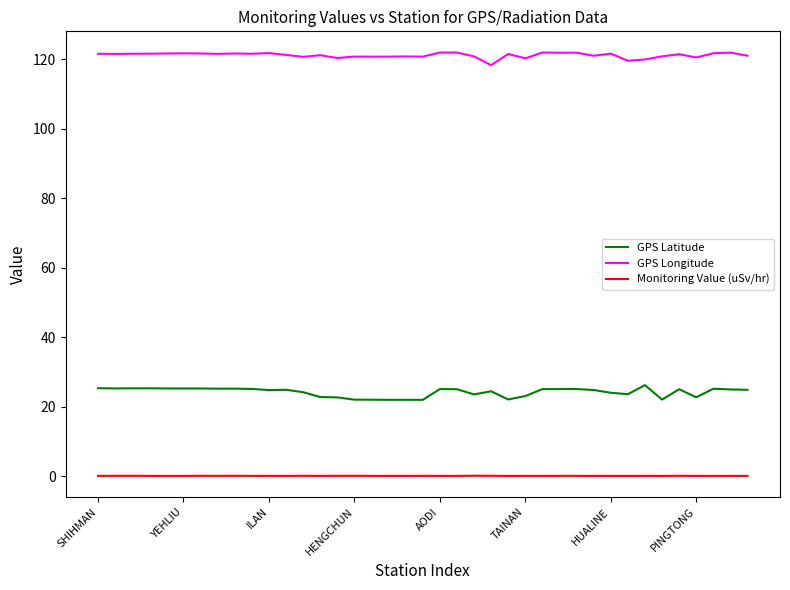

True or false: GPS Longitude and GPS Latitude cross at least once.

False